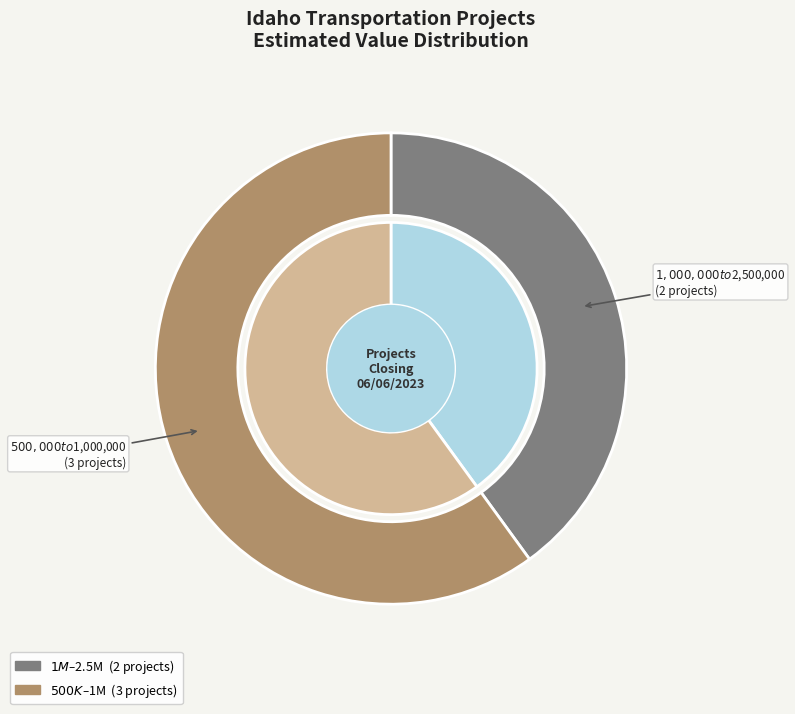

To the nearest percent, what is the difference between the largest and smallest slice percentages?

20%